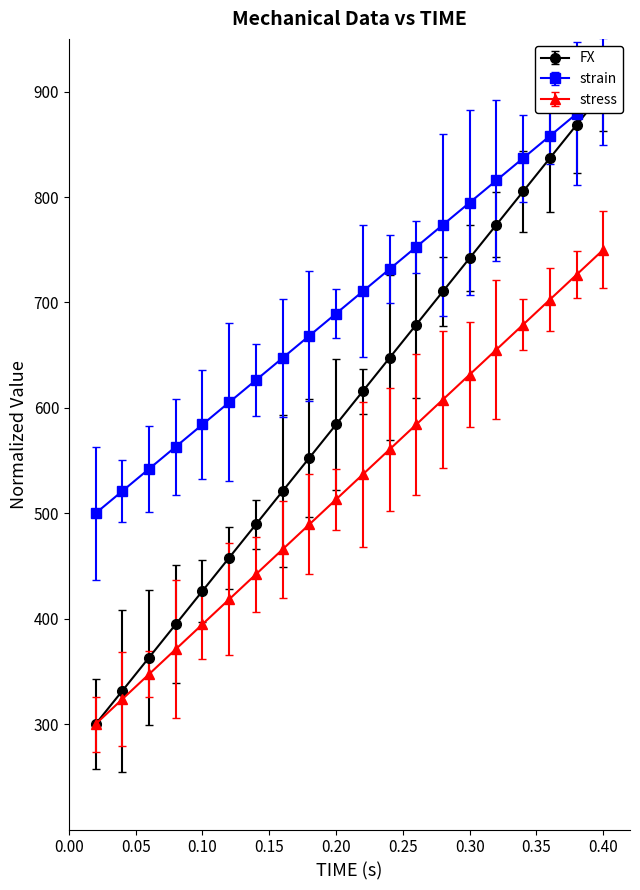

Reading left to right, transcribe all the data shown in this chart.

FX: 300.0	331.6	363.2	394.7	426.3	457.9	489.5	521.1	552.6	584.2	615.8	647.4	679.0	710.5	742.1	773.7	805.3	836.8	868.4	900.0
strain: 500.0	521.1	542.1	563.2	584.2	605.3	626.3	647.4	668.4	689.5	710.5	731.6	752.6	773.7	794.7	815.8	836.8	857.9	878.9	900.0
stress: 300.0	323.7	347.4	371.1	394.7	418.4	442.1	465.8	489.5	513.2	536.8	560.5	584.2	607.9	631.6	655.3	679.0	702.6	726.3	750.0